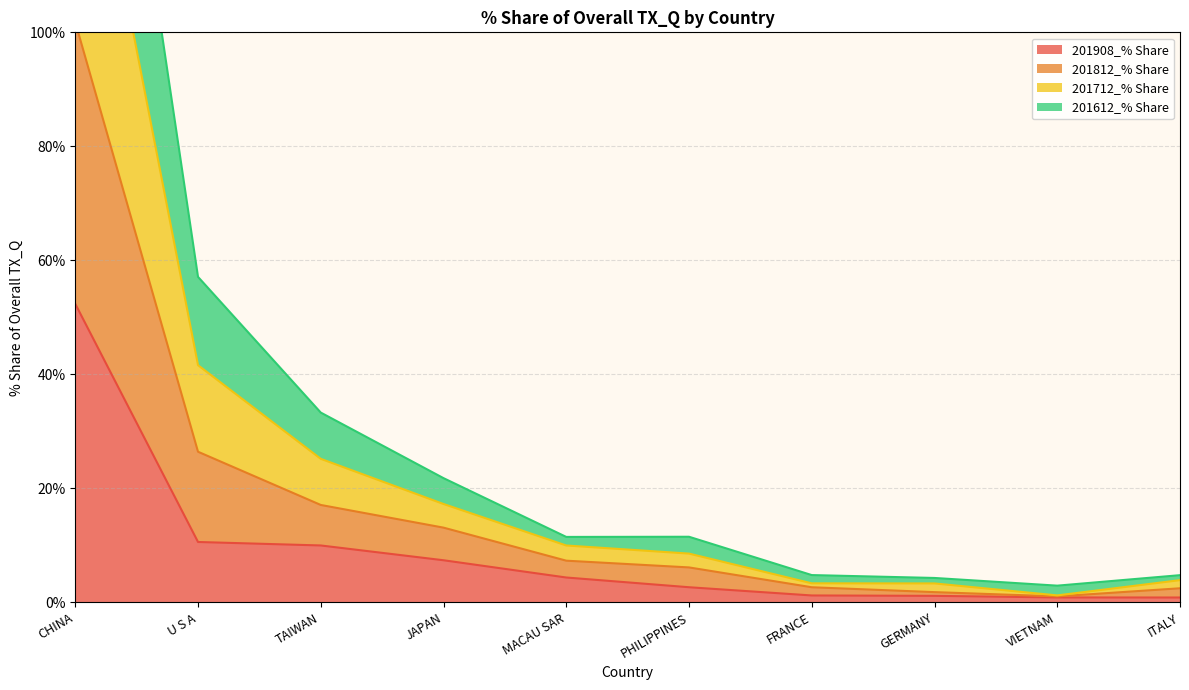

The value of 201908_% Share at TAIWAN is 3.7. True or false?

False